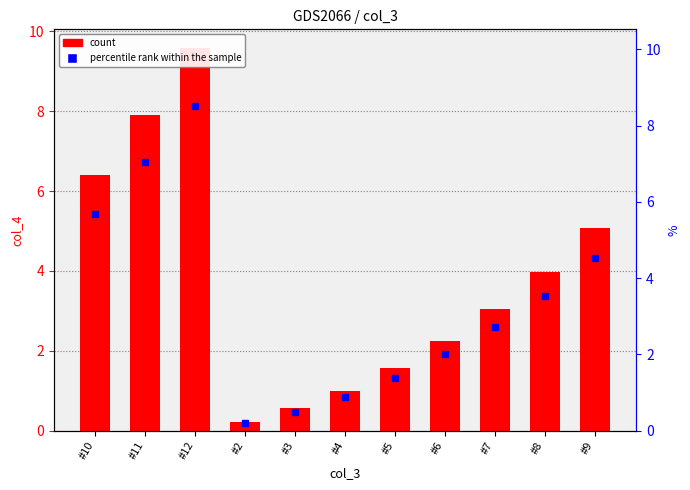

What is the value of the 9th bar from the left?

3.0